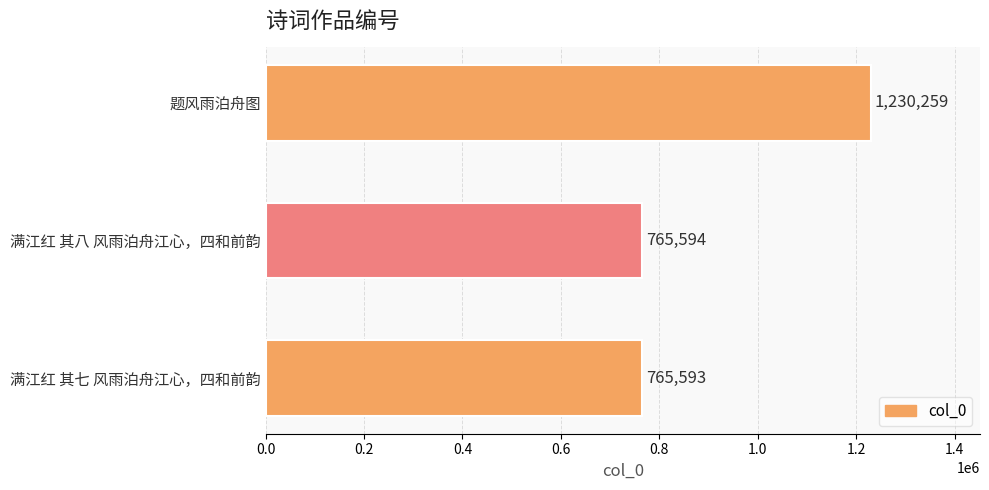

Reading bottom to top, what are all the values shown in this chart?

满江红 其七 风雨泊舟江心，四和前韵=765593	满江红 其八 风雨泊舟江心，四和前韵=765594	题风雨泊舟图=1230259